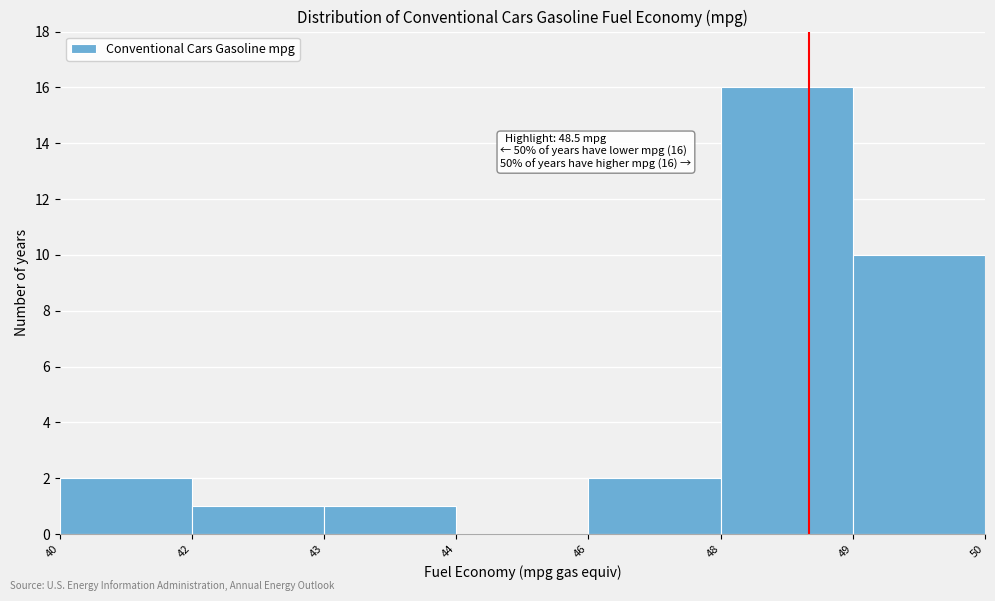

Reading left to right, what are all the values shown in this chart?

40=2	42=1	43=1	44=0	46=2	48=16	49=10